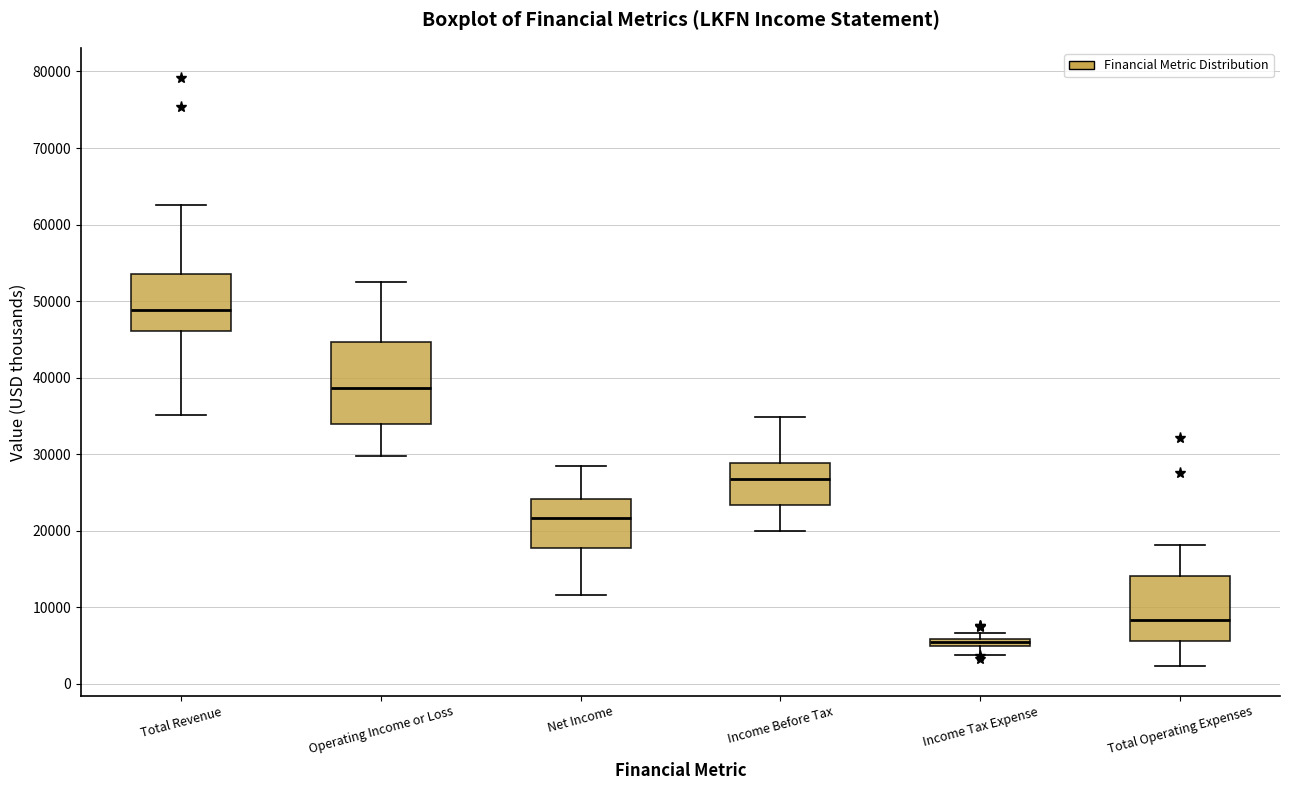

Where is the upper edge of the box for Total Operating Expenses on the y-axis? The values are not printed on the chart, so give them approximately, as read against the axis.

14000